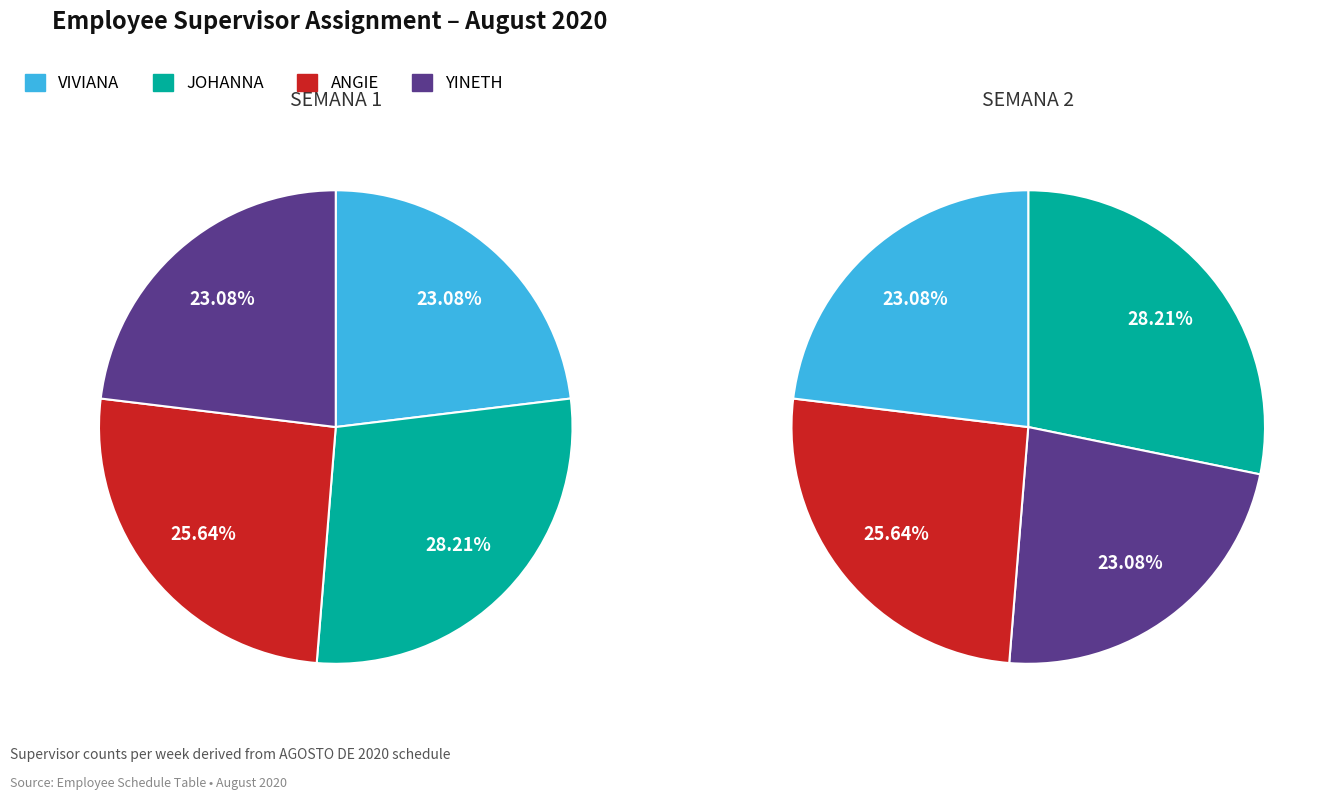

Combined, do JOHANNA and ANGIE account for over 50%?

Yes